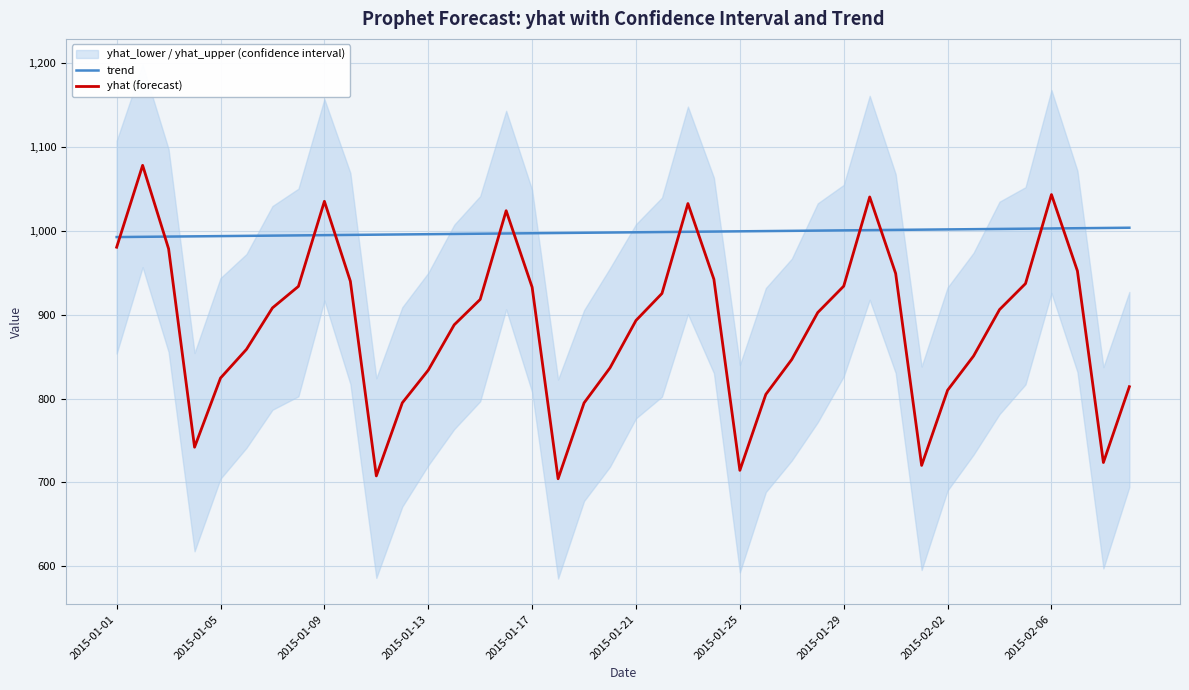

Where is trend nearest to the value 998?

18